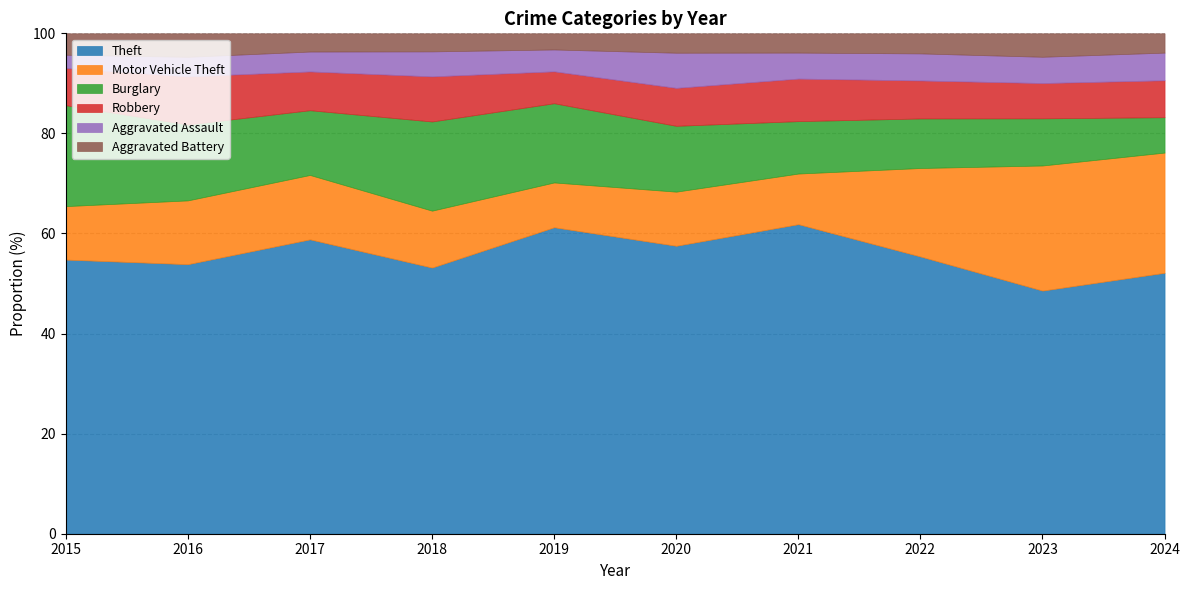

Which category has the lowest value in the Theft series?

2023